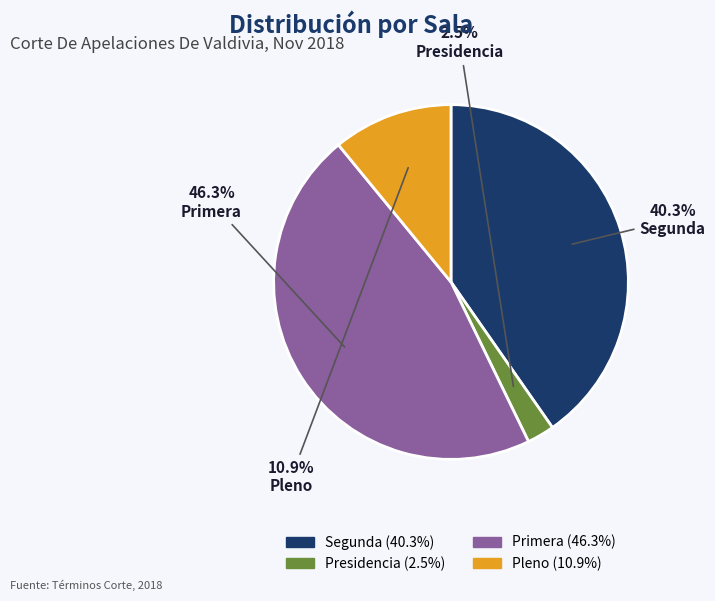

Does any single category account for the majority?

No